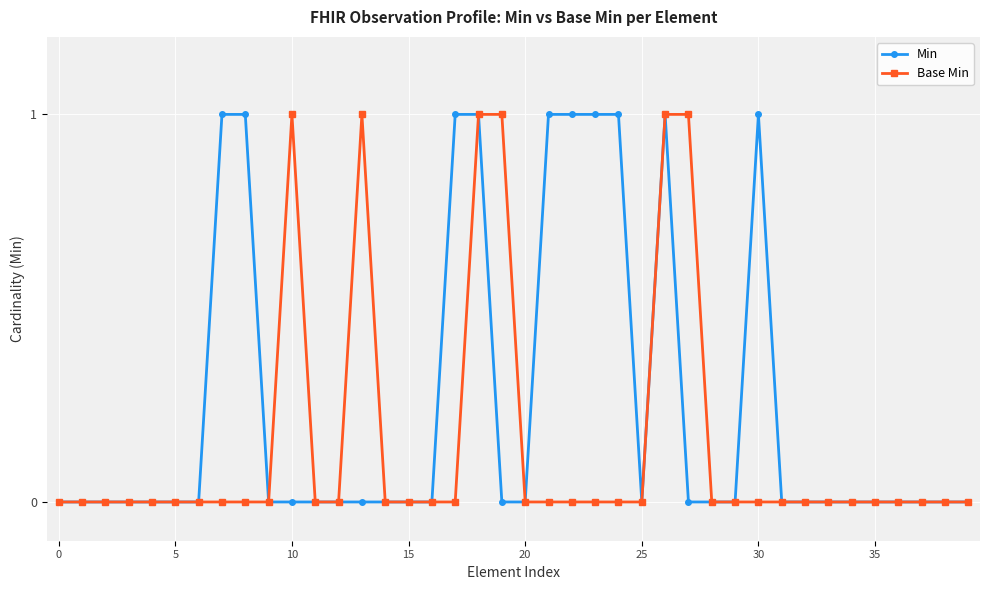

Rank the series by their average value, from highest to lowest.

Min, Base Min